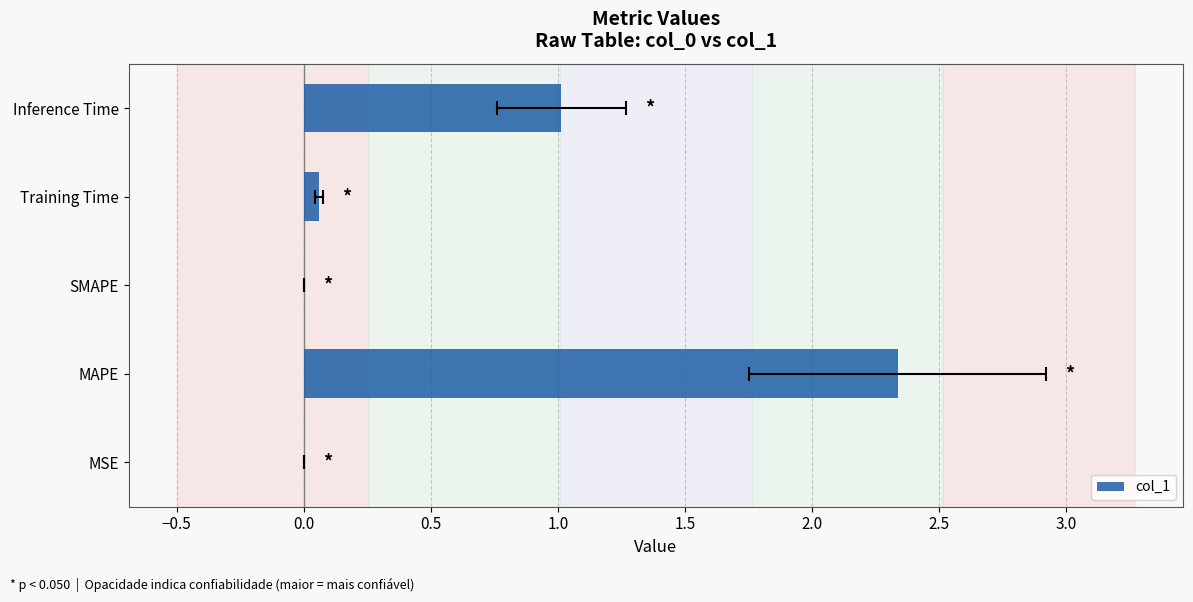

What is the value of the 4th bar from the left?

0.1